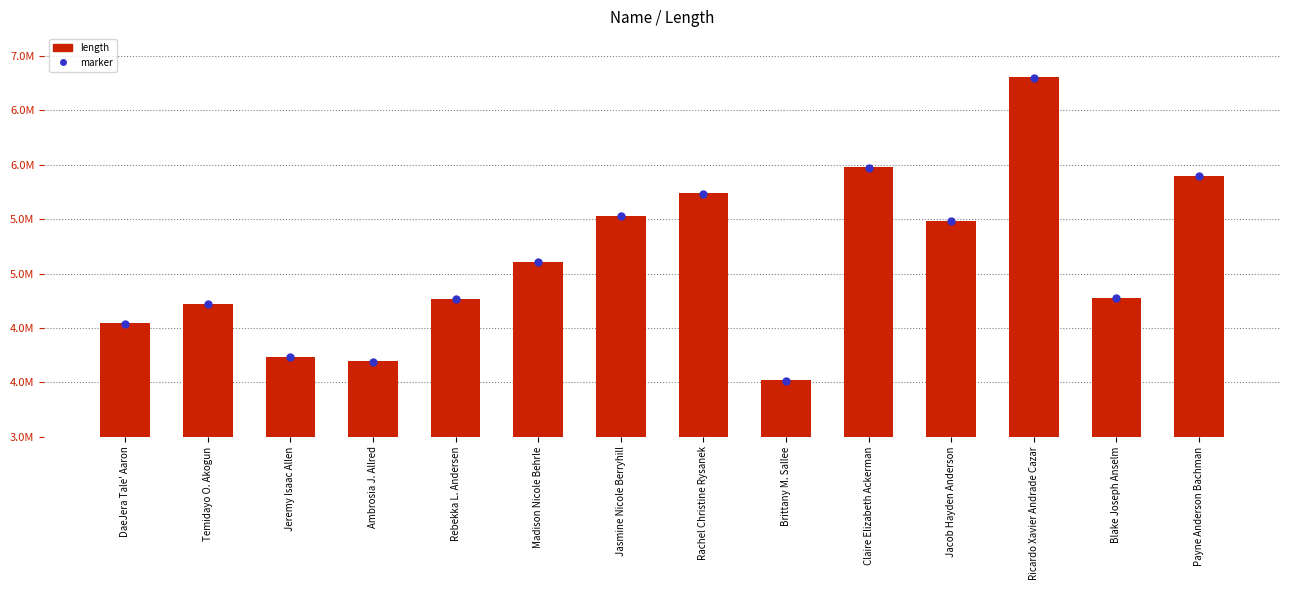

Does the chart contain any negative values?

No